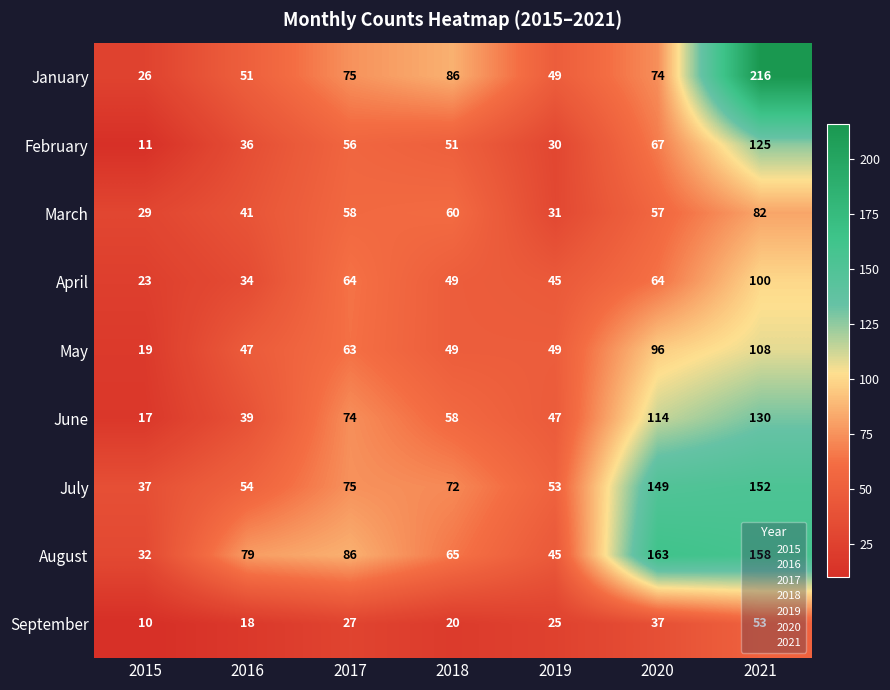

True or false: May has a value of 84 at 2019.

False